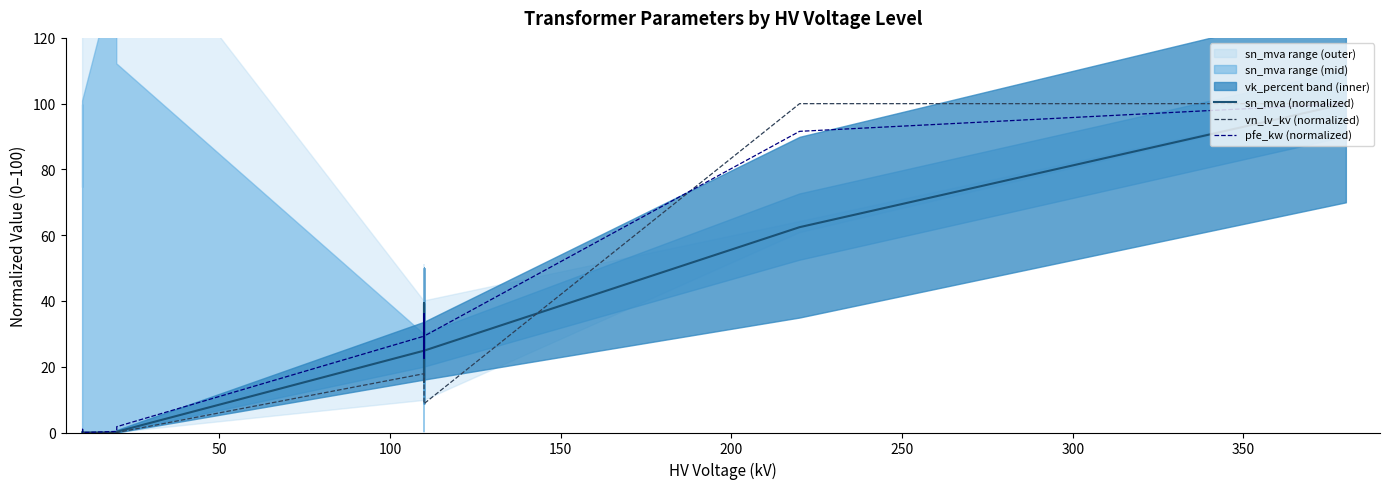

True or false: pfe_kw (normalized) and vn_lv_kv (normalized) cross at least once.

True